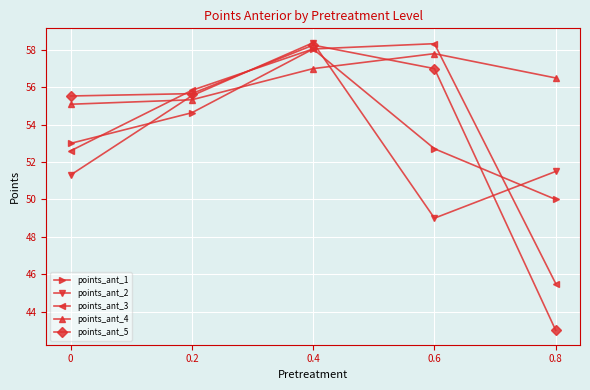

What is the maximum value for points_ant_4?

57.8